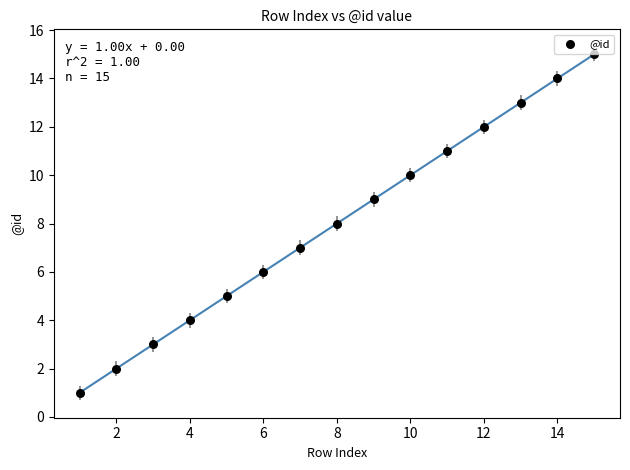

What is the range of X values (max minus min)?

14